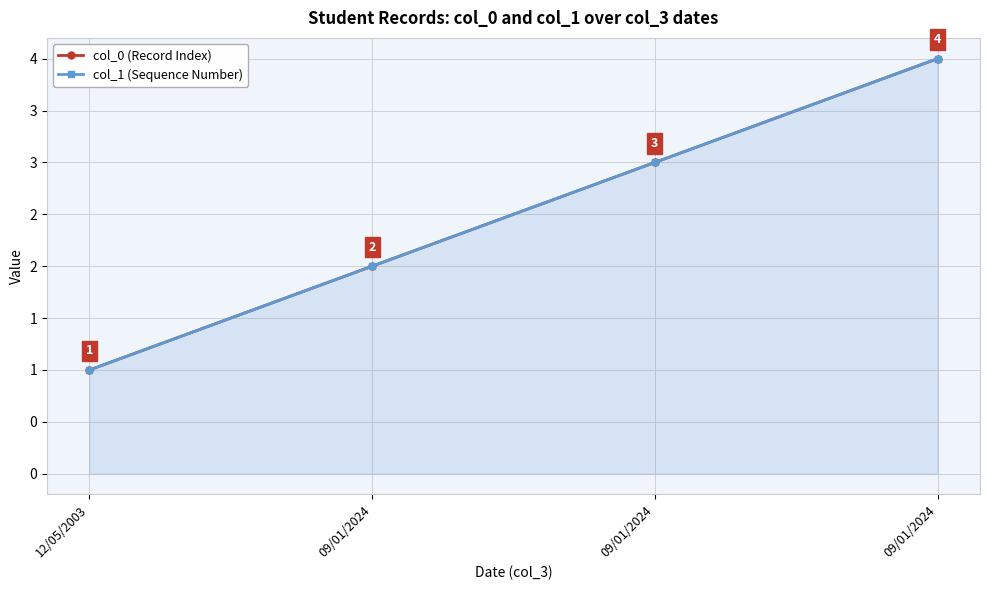

Is it true that col_1 (Sequence Number) equals 2 at 09/01/2024?

True